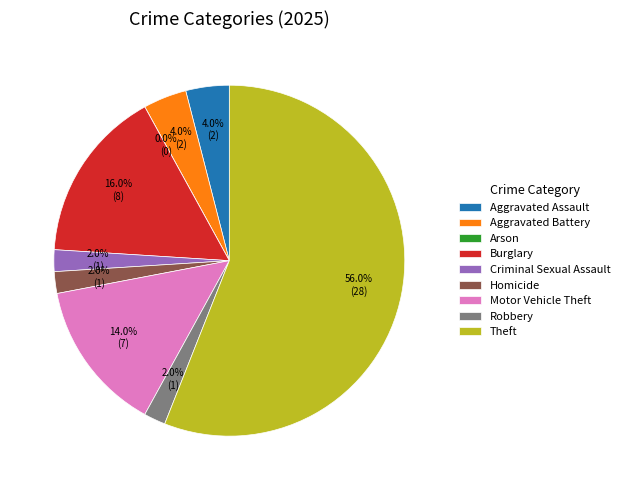

Rank the categories by value from lowest to highest.

Arson, Criminal Sexual Assault, Homicide, Robbery, Aggravated Assault, Aggravated Battery, Motor Vehicle Theft, Burglary, Theft